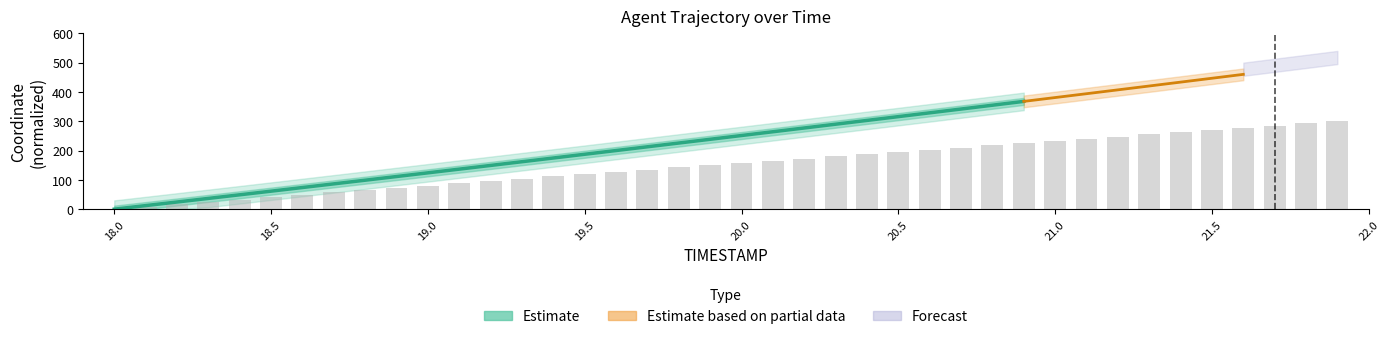

List the labels in order of value, largest first.

21.9, 21.8, 21.7, 21.6, 21.5, 21.4, 21.3, 21.2, 21.1, 21.0, 20.9, 20.8, 20.7, 20.6, 20.5, 20.4, 20.3, 20.2, 20.1, 20.0, 19.9, 19.8, 19.7, 19.6, 19.5, 19.4, 19.3, 19.2, 19.1, 19.0, 18.9, 18.8, 18.7, 18.6, 18.5, 18.4, 18.3, 18.2, 18.1, 18.0